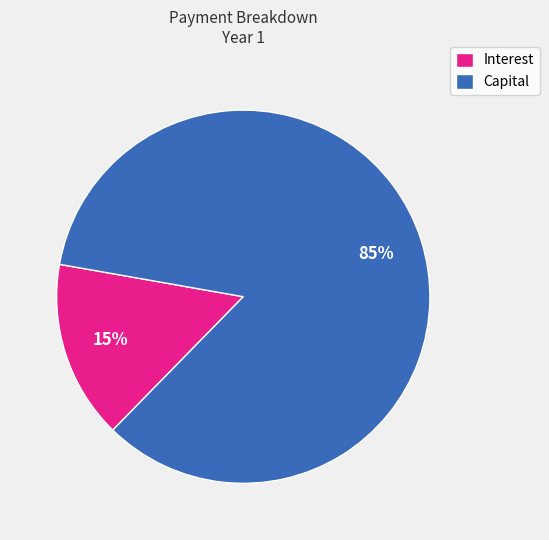

Which has a higher value, Capital or Interest?

Capital